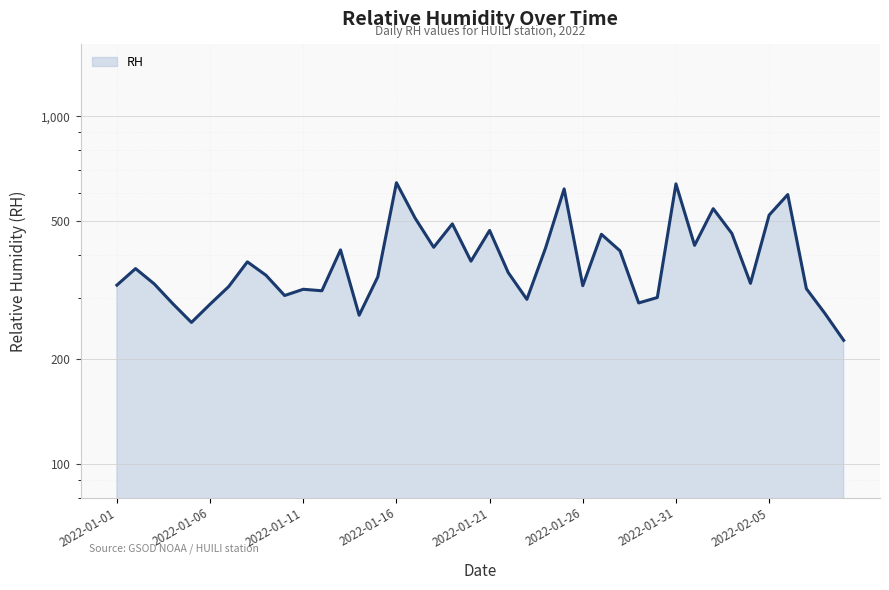

What is the smallest value displayed?

226.7